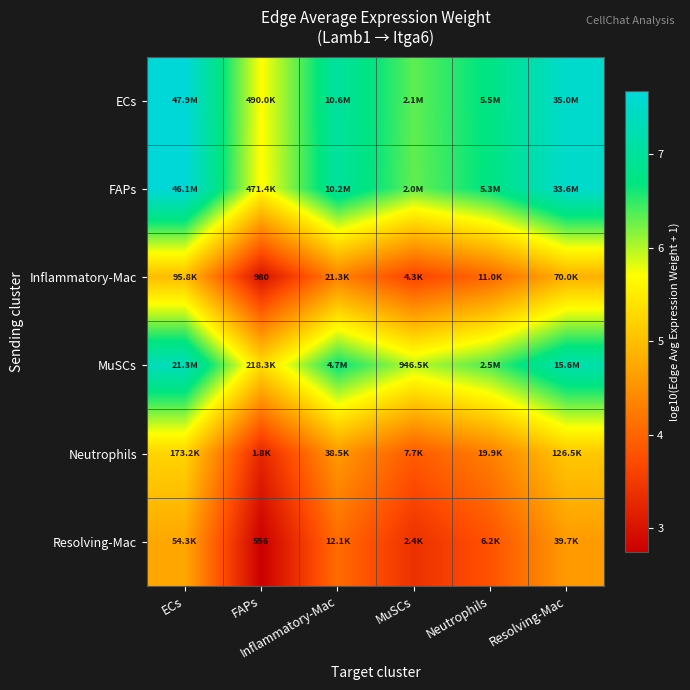

True or false: Resolving-Mac has a value of 4.7 at ECs.

True